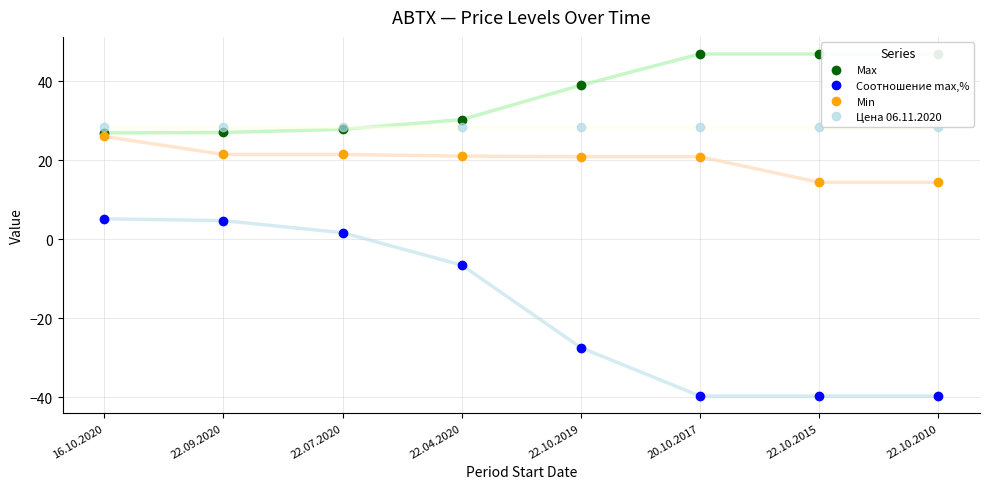

Read the Соотношение max,% value at 22.10.2019.

-27.4